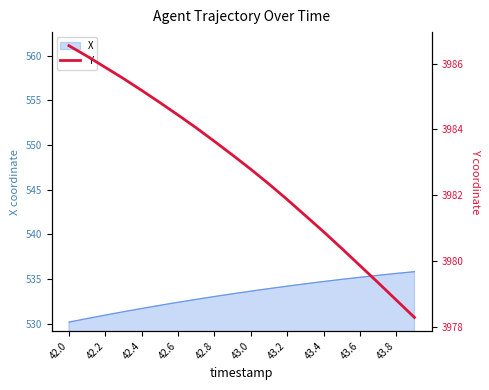

What is the difference between the maximum and second lowest values?

7.7